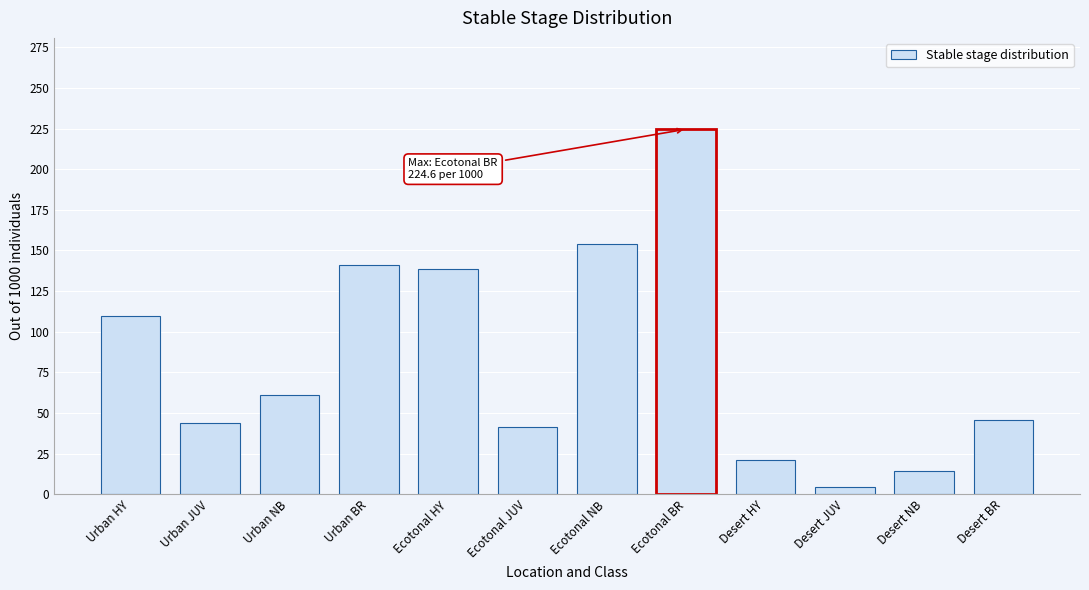

Reading left to right, list all the values displayed in this chart.

109.8	43.8	61.1	141.2	138.8	41.5	153.9	224.6	21.3	4.3	14.1	45.5